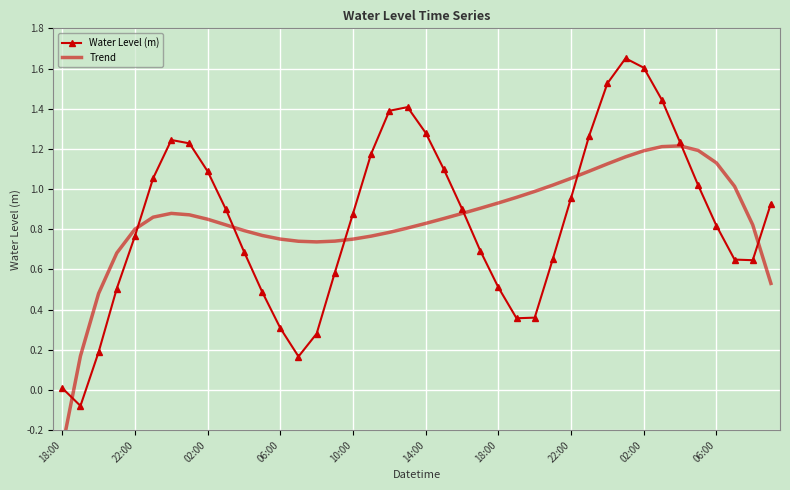

The Trend series shows 1.2 at 31. True or false?

True